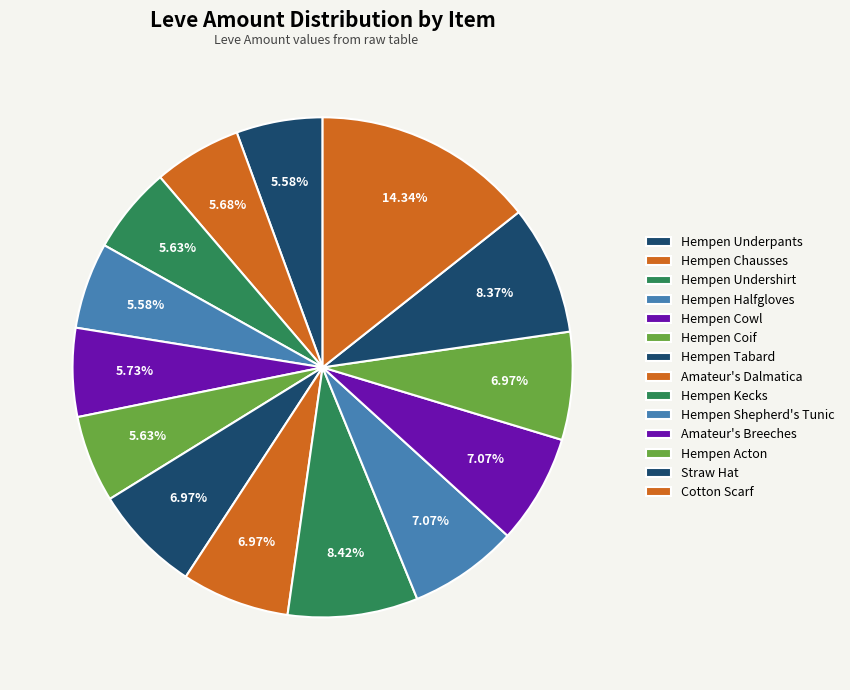

Which slice is the smallest?

Hempen Underpants